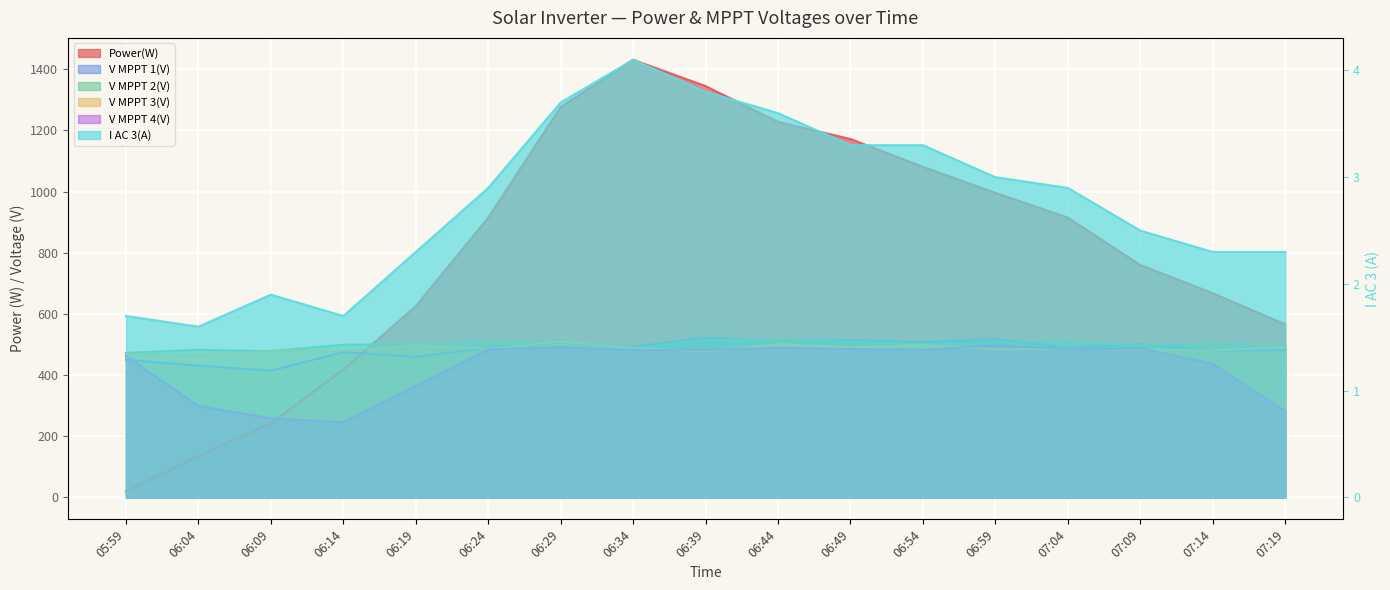

Reading left to right, what are all the values shown in this chart?

Power(W): 20.0	136.0	242.0	418.0	626.0	915.0	1277.0	1431.0	1345.0	1228.0	1172.0	1081.0	996.0	915.0	760.0	668.0	566.0
V MPPT 1(V): 450.5	430.8	414.6	475.2	459.4	489.0	506.3	493.5	522.3	512.3	514.3	508.4	518.2	489.0	501.4	479.5	481.7
V MPPT 2(V): 472.6	482.8	478.5	499.5	500.8	509.4	506.6	486.7	515.7	513.6	509.6	499.7	506.6	509.4	497.8	501.7	492.5
V MPPT 3(V): 466.5	465.4	478.4	480.3	497.7	485.9	510.1	488.6	477.6	501.5	490.5	497.9	484.5	485.9	483.7	480.4	491.4
V MPPT 4(V): 461.6	299.6	258.7	245.9	364.3	484.2	491.4	481.7	483.4	488.7	485.7	482.1	497.8	484.2	487.9	436.9	281.6
I AC 3(A): 1.7	1.6	1.9	1.7	2.3	2.9	3.7	4.1	3.8	3.6	3.3	3.3	3.0	2.9	2.5	2.3	2.3